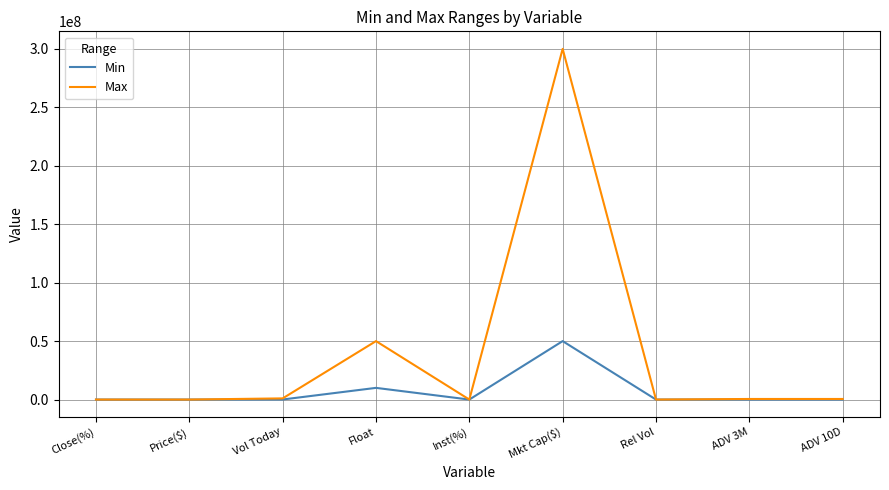

Which label corresponds to the largest value in the chart?

Mkt Cap($)